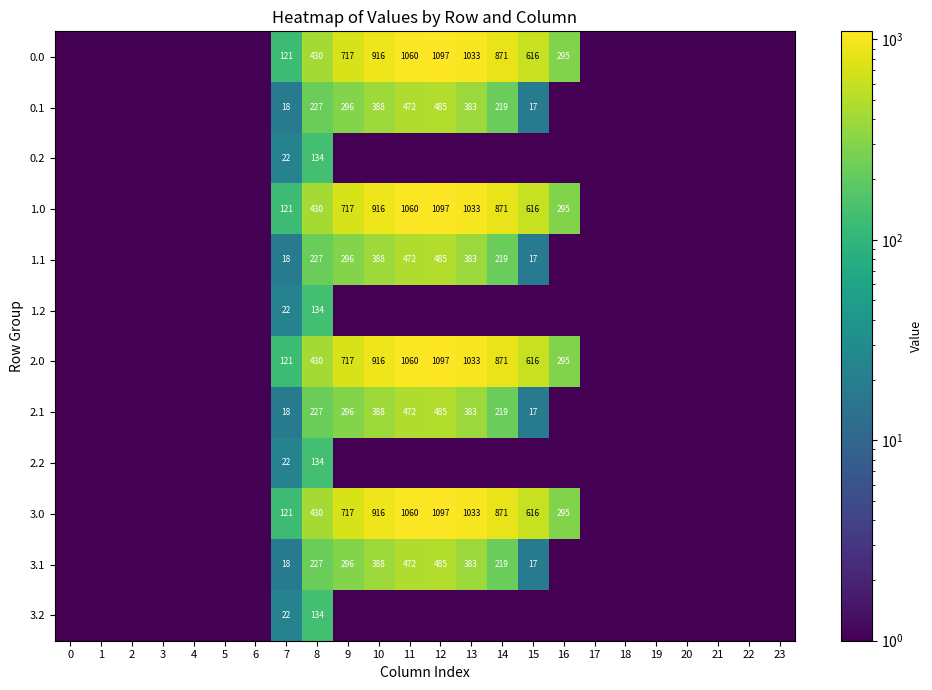

What is the total value across all series at 12?

6328.7